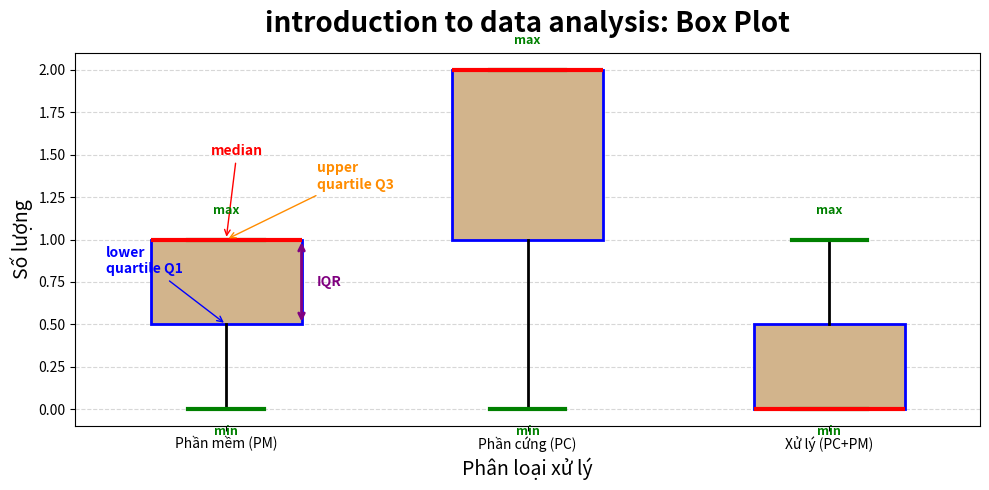

Comparing the boxes themselves (not the whiskers), which one is the tallest?

Phần cứng (PC)